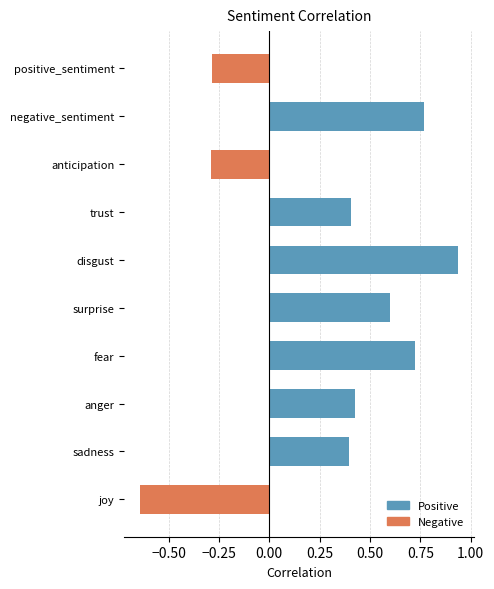

Is it true that the value at joy is -1.1?

False